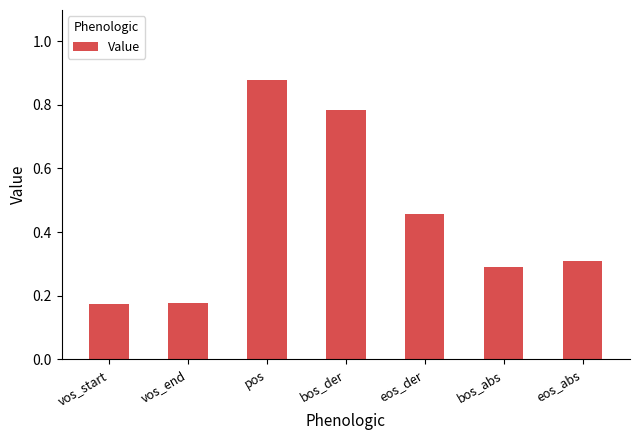

Does the chart contain stacked bars?

No